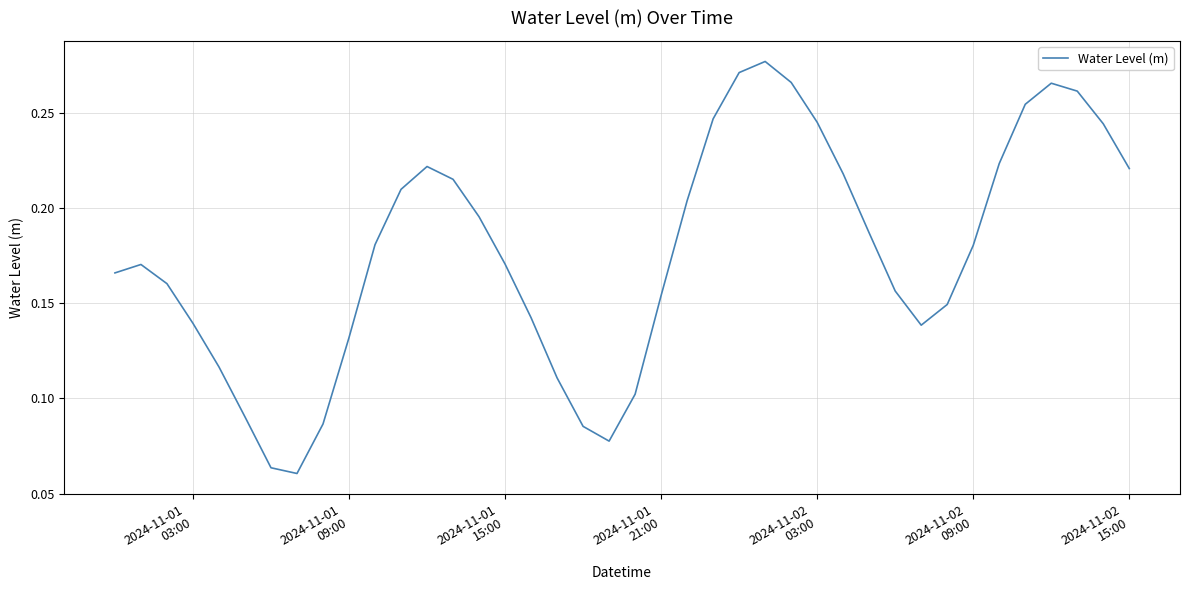

Is this an area chart (filled region under the line)?

No